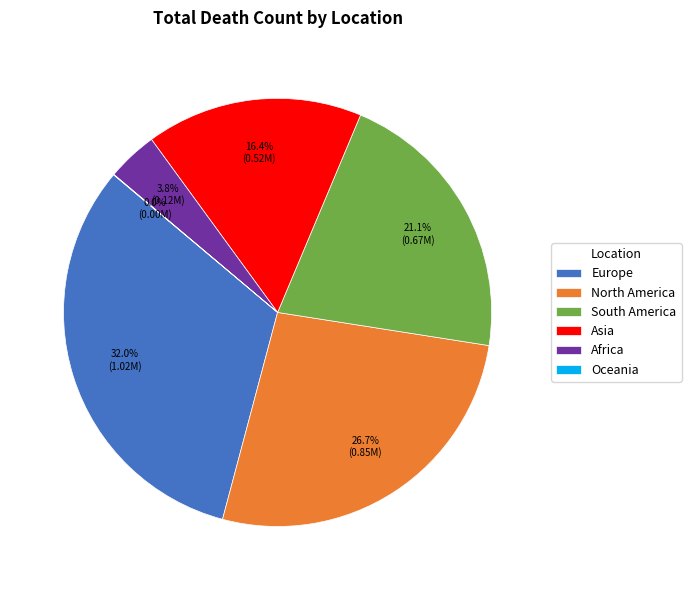

Which slice is the largest?

Europe